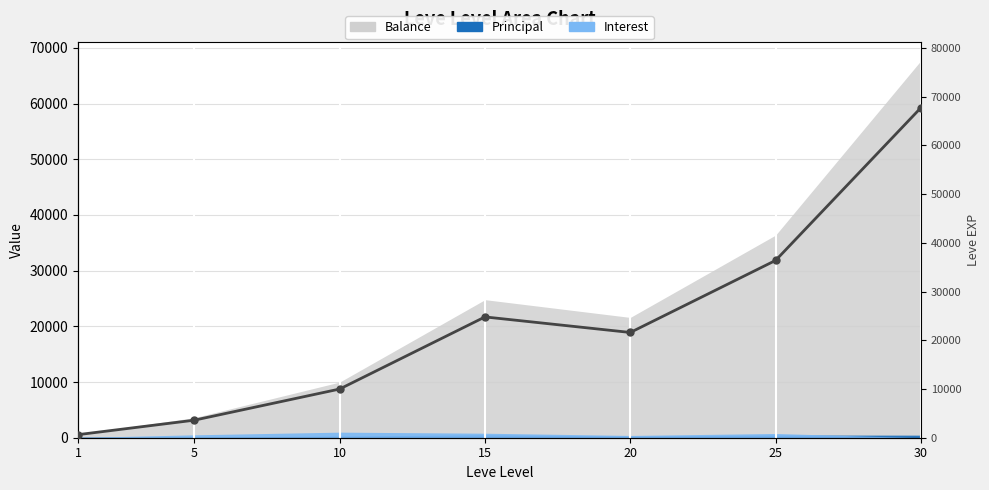

Where is the data nearest to the value 34180?

25